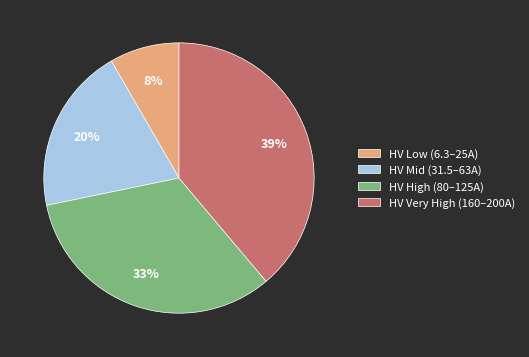

To the nearest percent, what is the average slice percentage?

25%